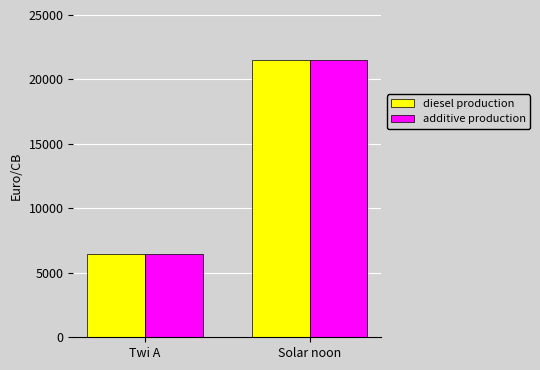

At which label does diesel production reach its minimum?

Twi A